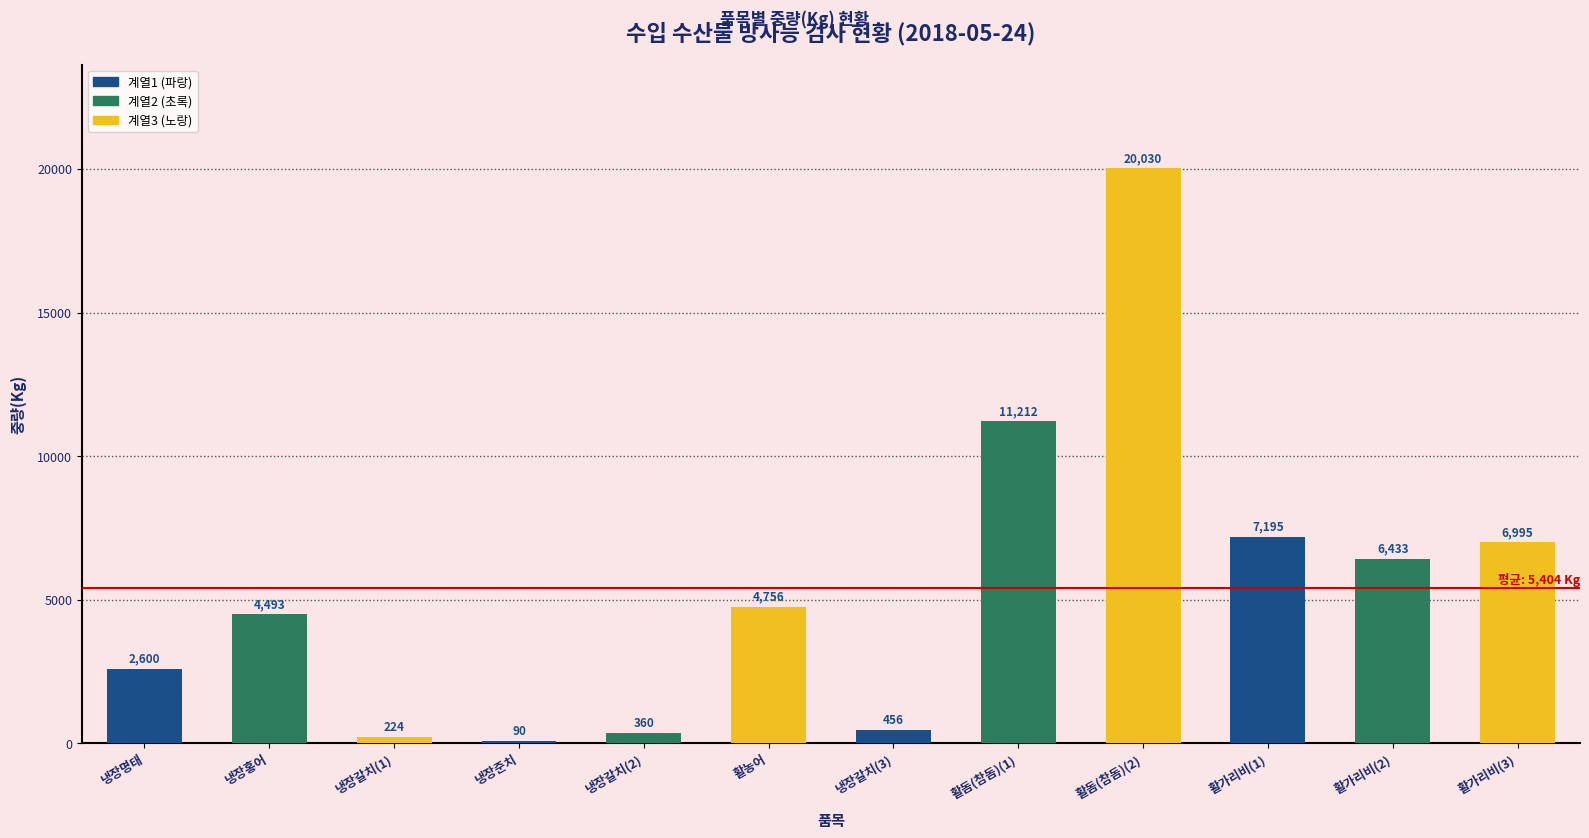

What is the sum of all values?

64844